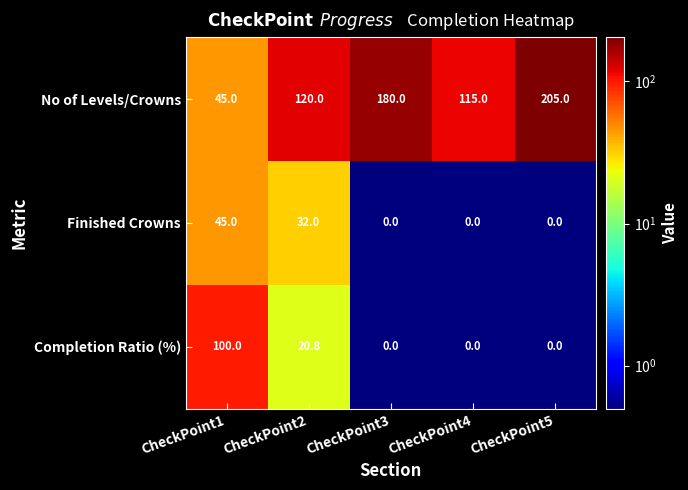

What is the approximate value of Finished Crowns at CheckPoint1?

45.0